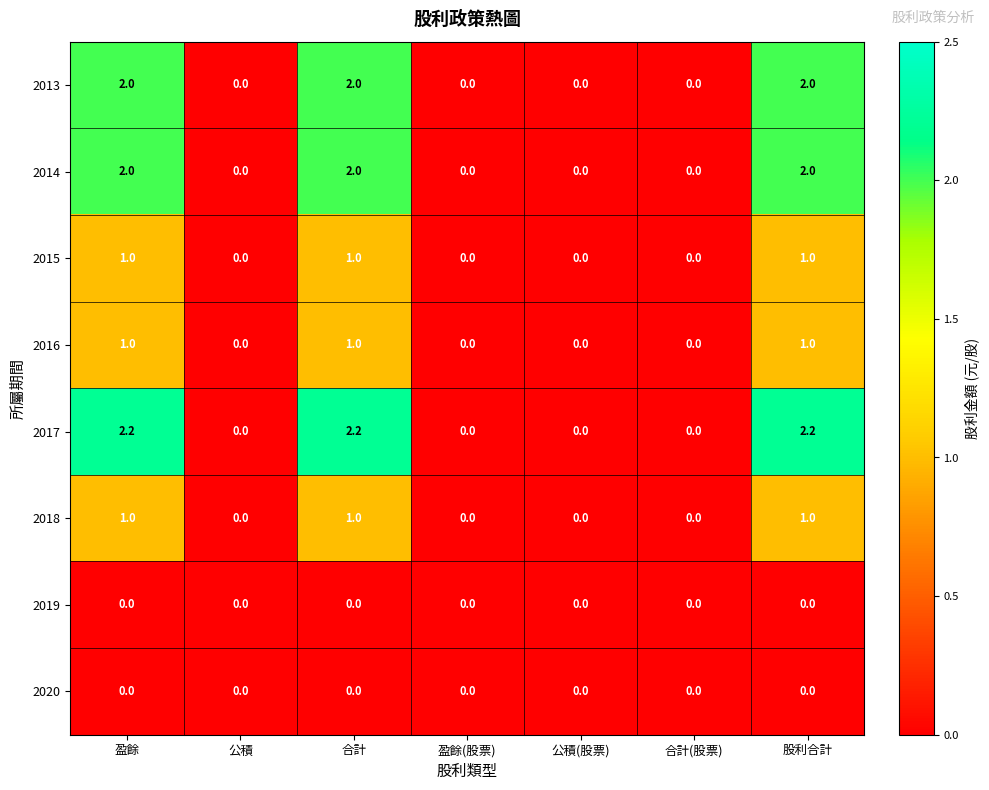

What is the difference between the maximum and minimum values in the 2013 series?

2.0